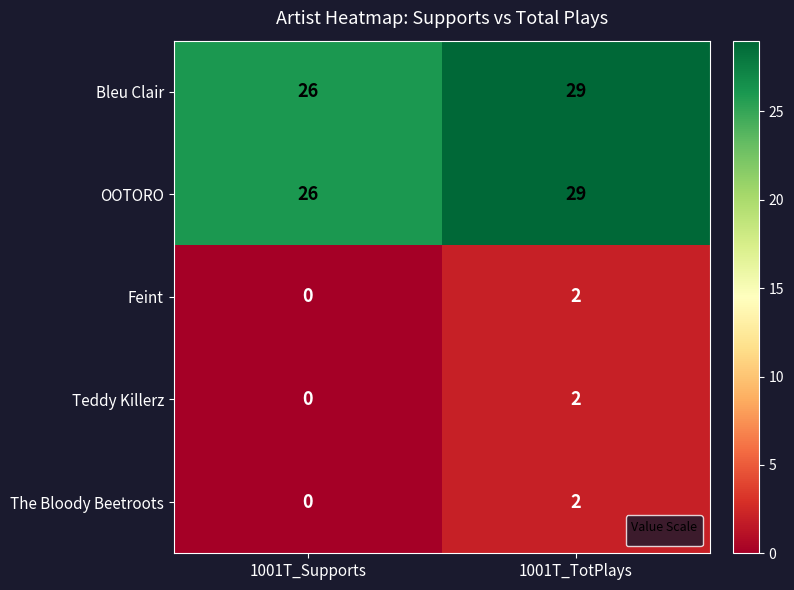

True or false: The Bloody Beetroots has a value of 1 at 1001T_TotPlays.

False